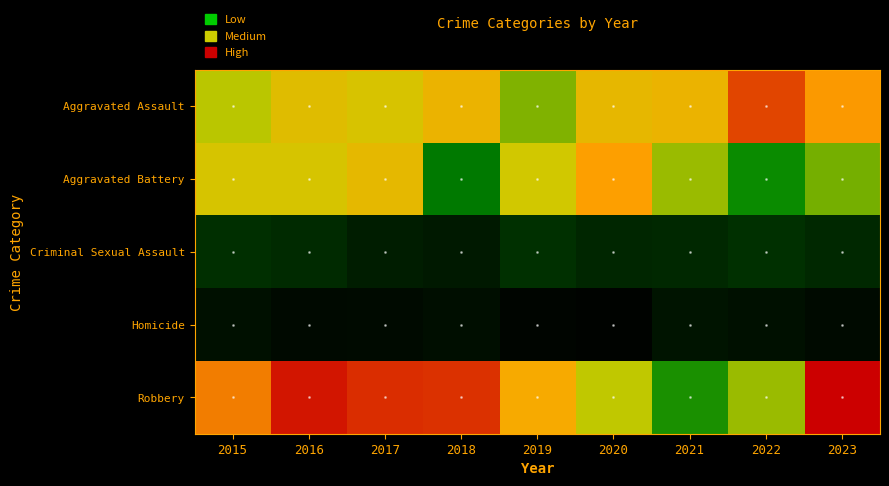

Which series has the largest total across all categories?

Robbery